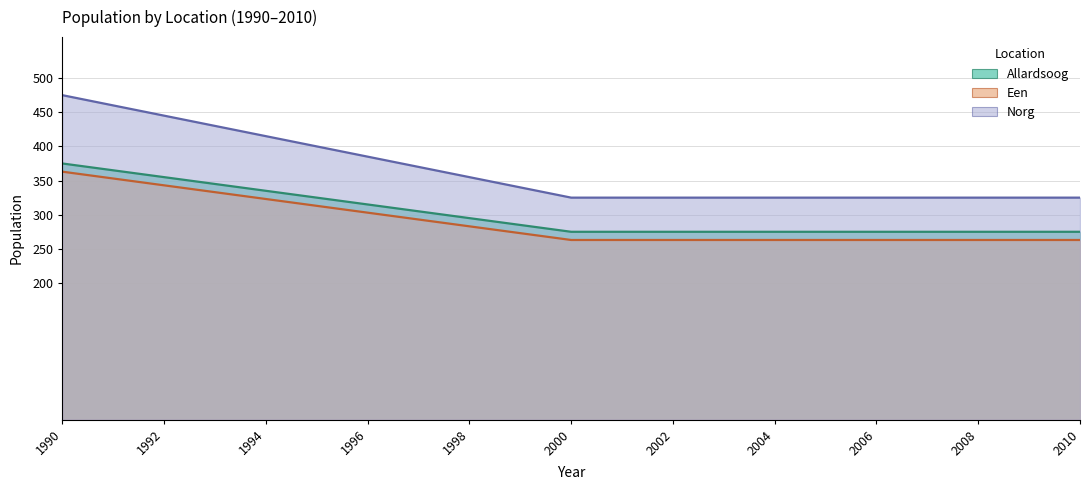

True or false: Norg has more than 2 interior local peaks.

False